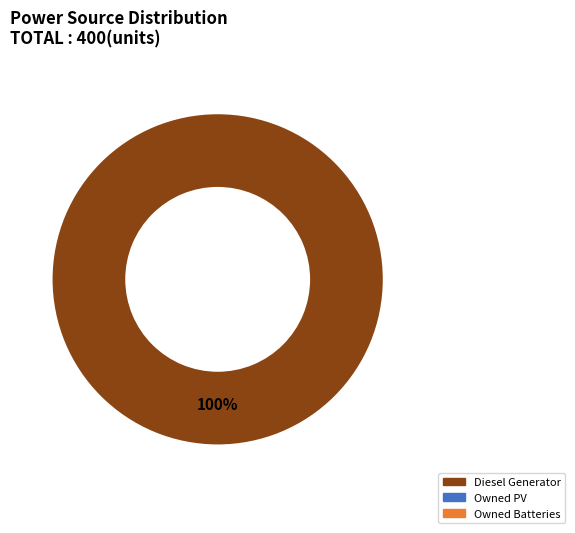

Does any single category account for the majority?

Yes